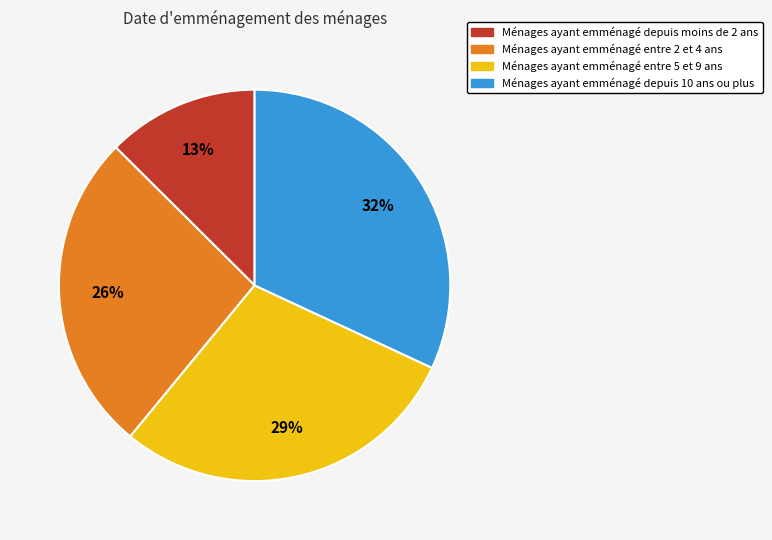

To the nearest percent, what is the difference between the largest and smallest slice percentages?

19%